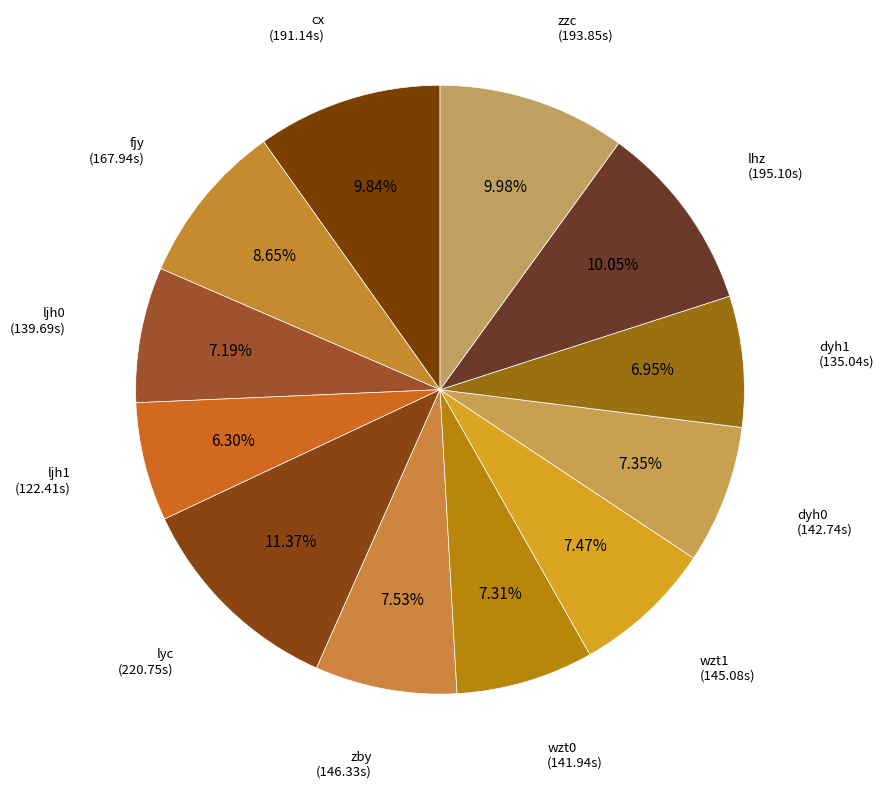

Count the number of slices in the pie.

12